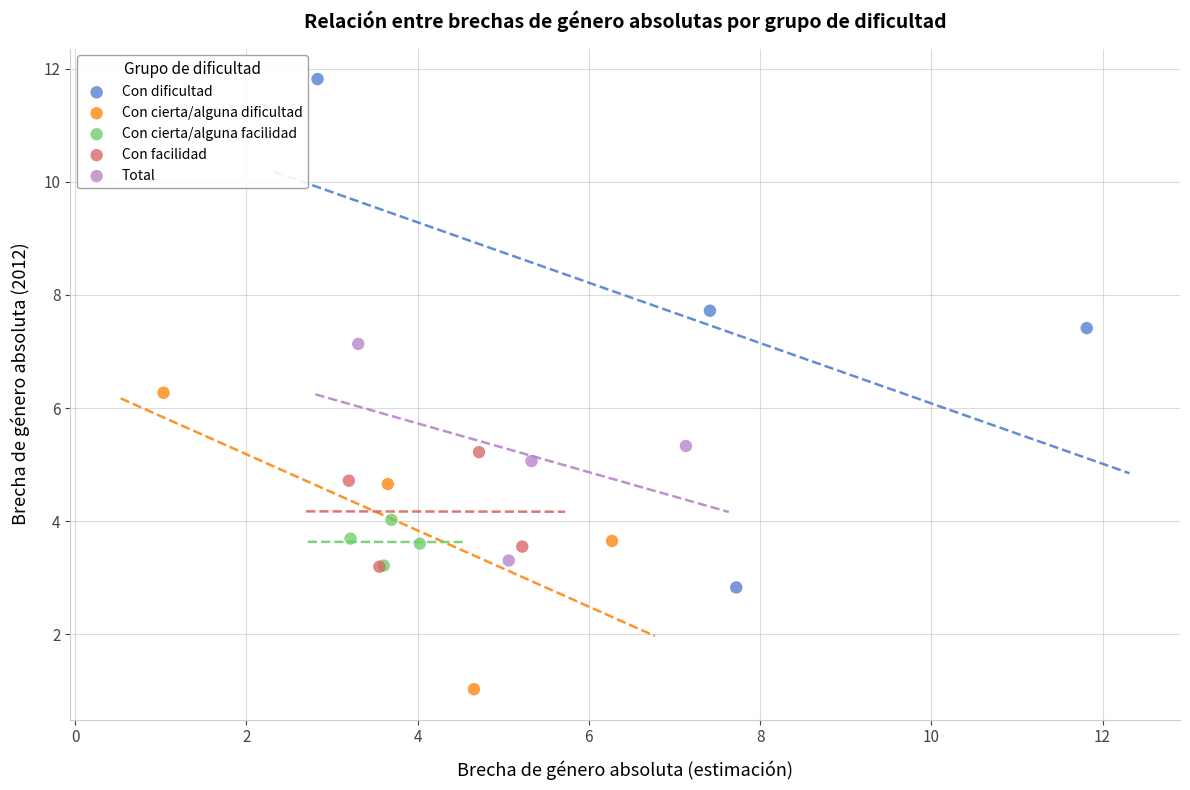

Which series has the widest spread of Y values?

Con dificultad